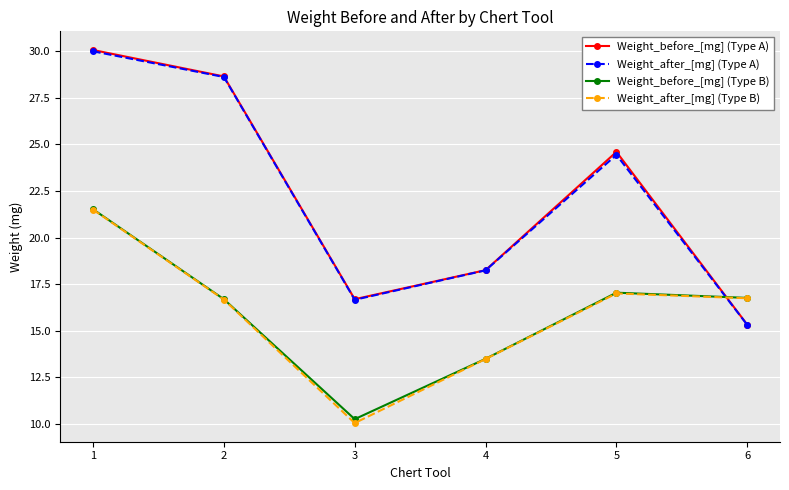

What is the greatest value displayed?

30.1